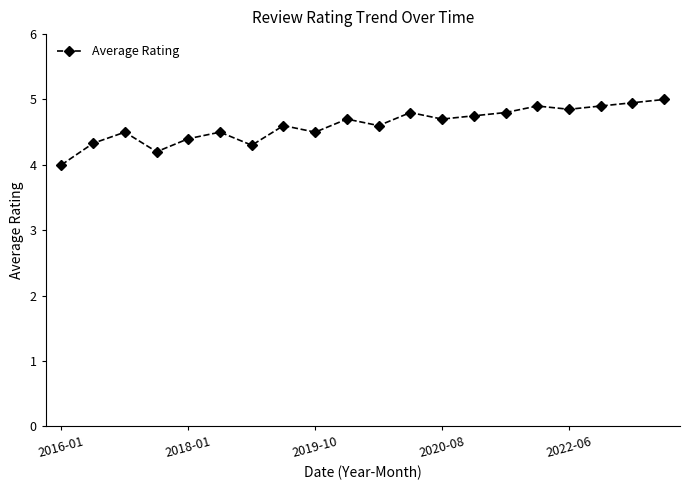

What is the sum of all values?

92.3